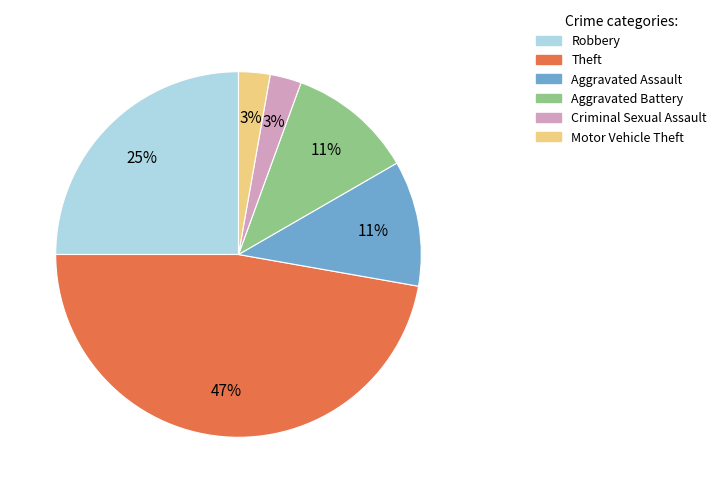

Count the number of slices in the pie.

6